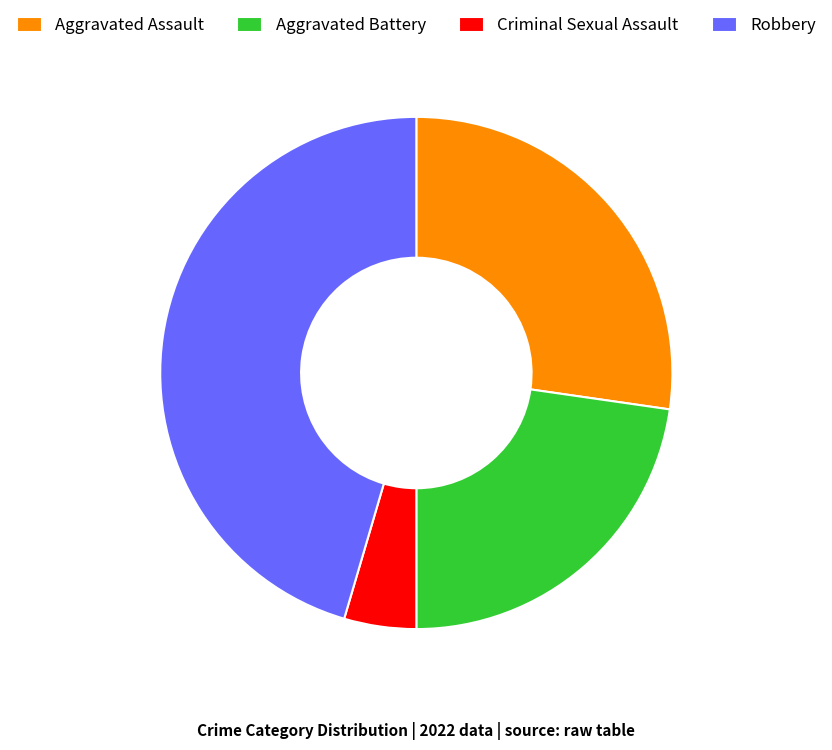

Approximately how many times larger is the value at Aggravated Assault compared to Aggravated Battery?

1.2